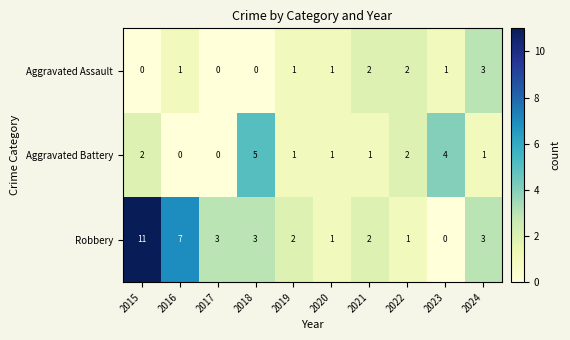

At which label does Aggravated Battery first exceed 1?

2015